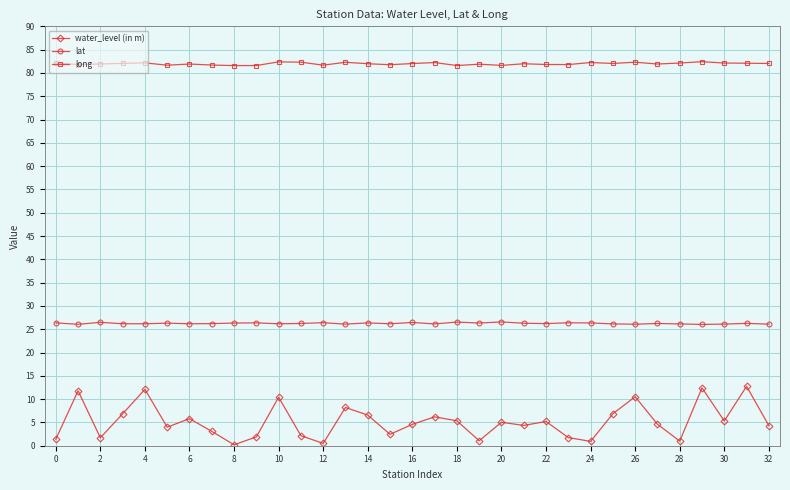

True or false: long has more than 2 points higher than both neighbors.

True